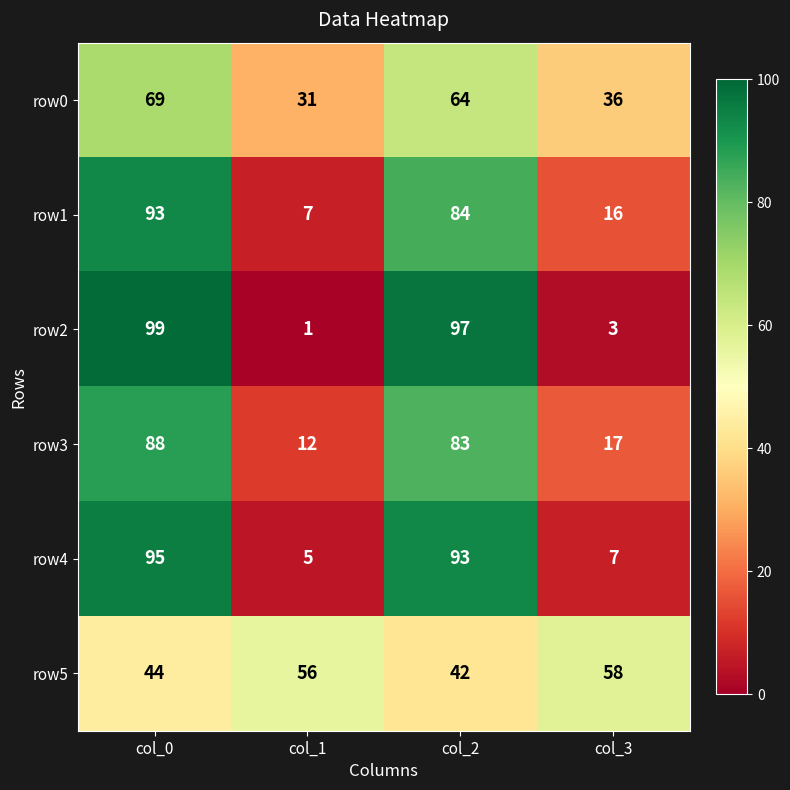

True or false: row2 has a value of 173 at col_0.

False